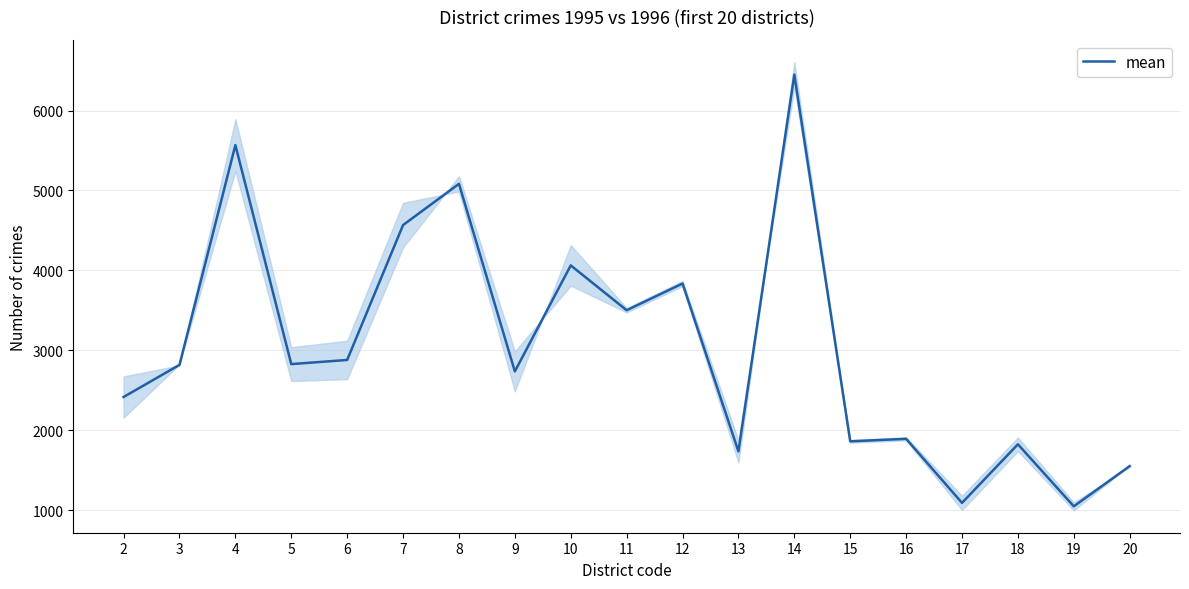

Which has a higher value, 7 or 11?

7